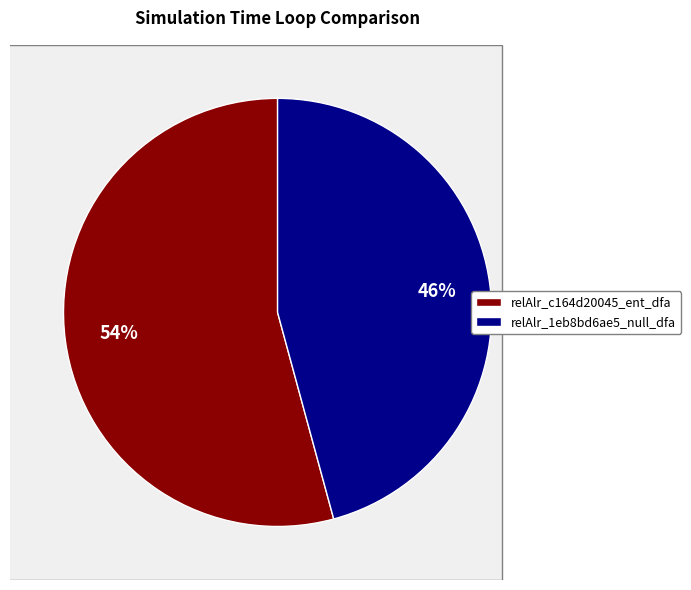

To the nearest percent, what portion does relAlr_1eb8bd6ae5_null_dfa represent?

46%